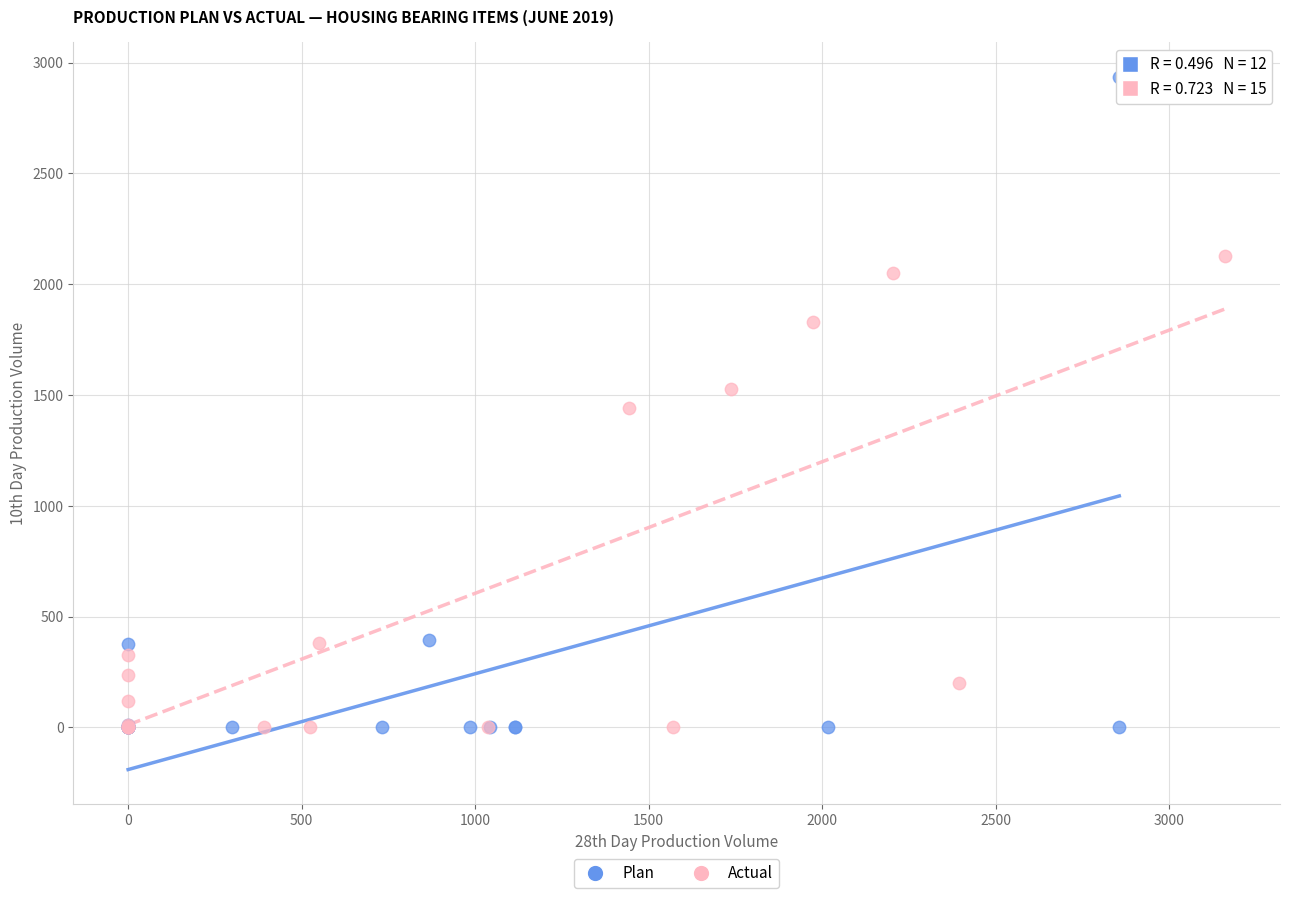

Which series has the widest spread of Y values?

Plan